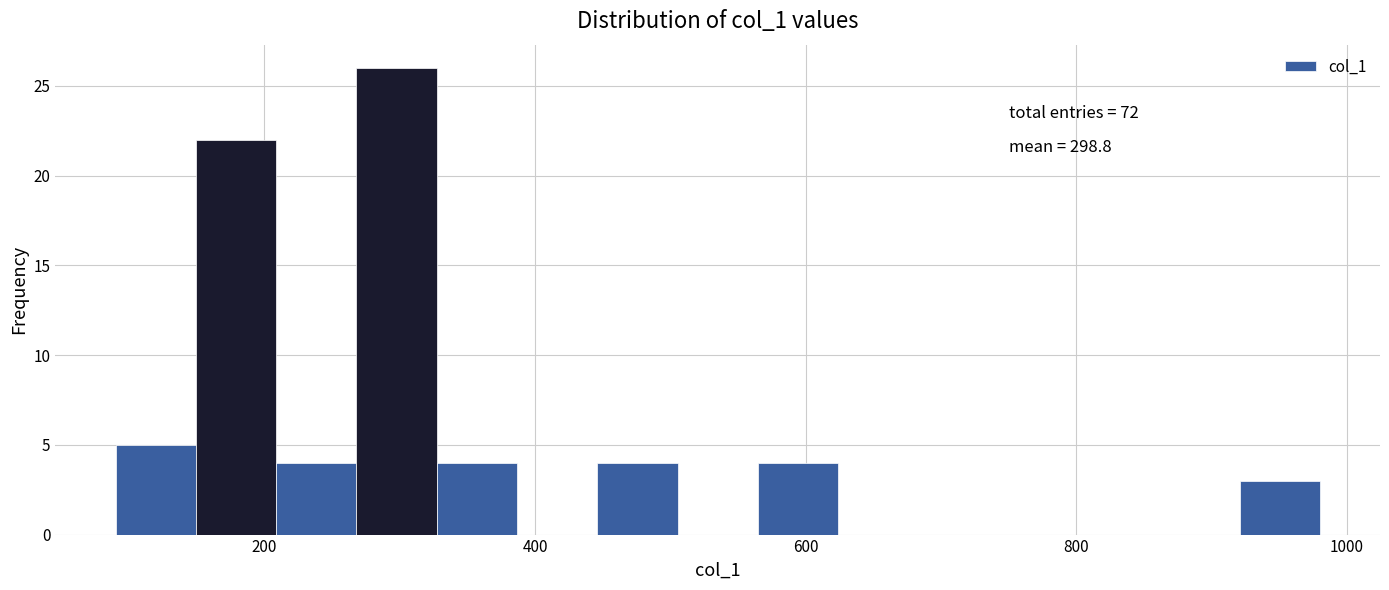

Around what value on the x-axis is the tallest bar? Give the approximate position of its centre, as read against the axis.

300